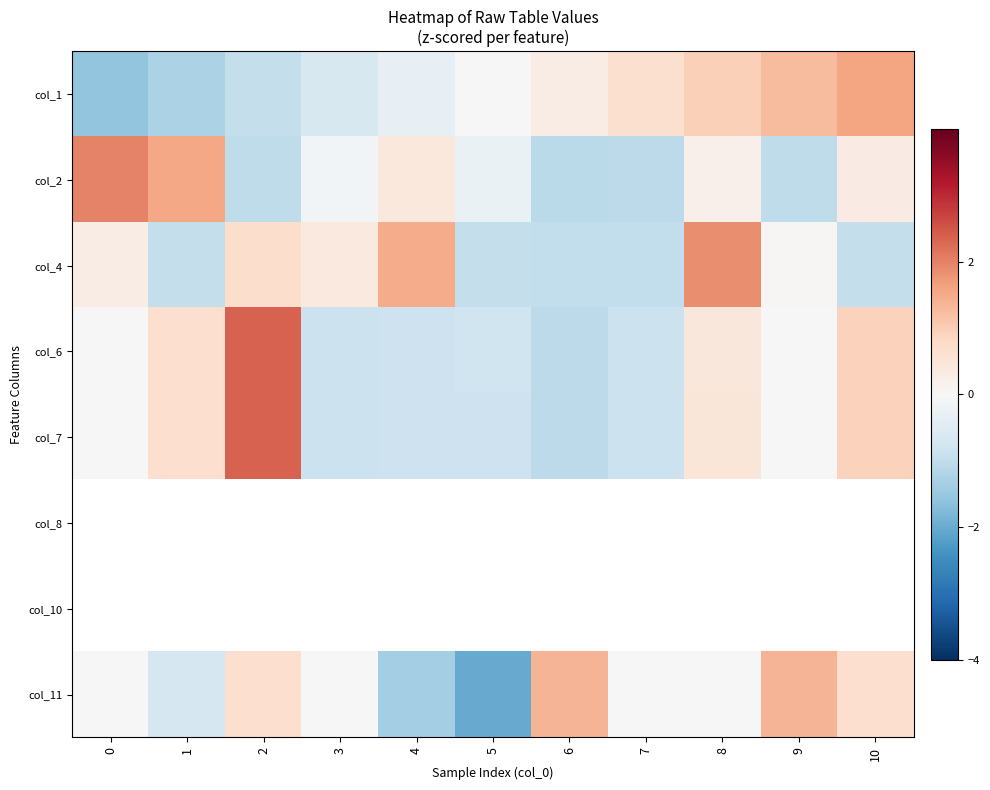

At how many categories does at least one series exceed 0?

10